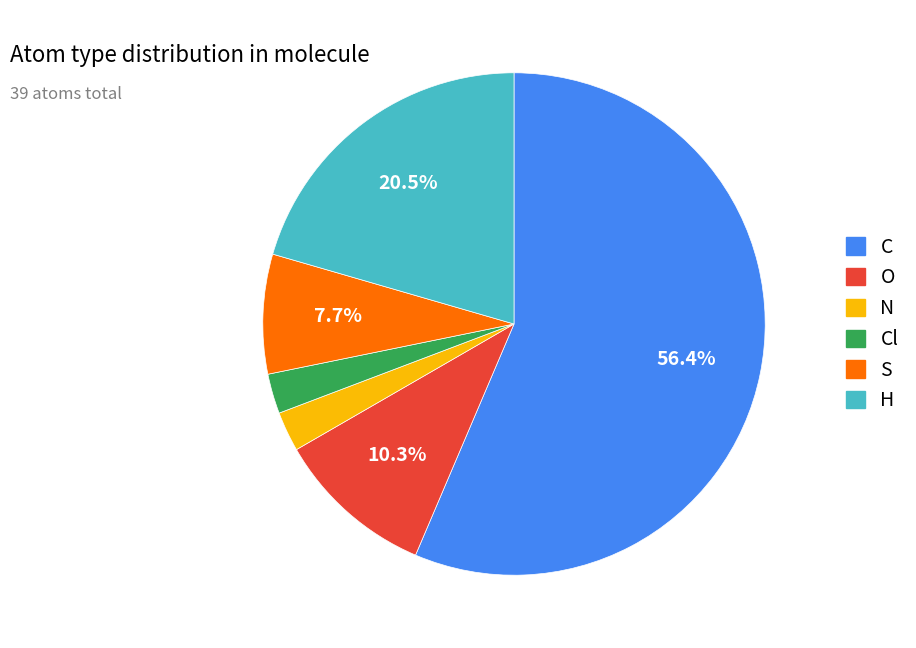

Which category has the biggest portion of the pie?

C